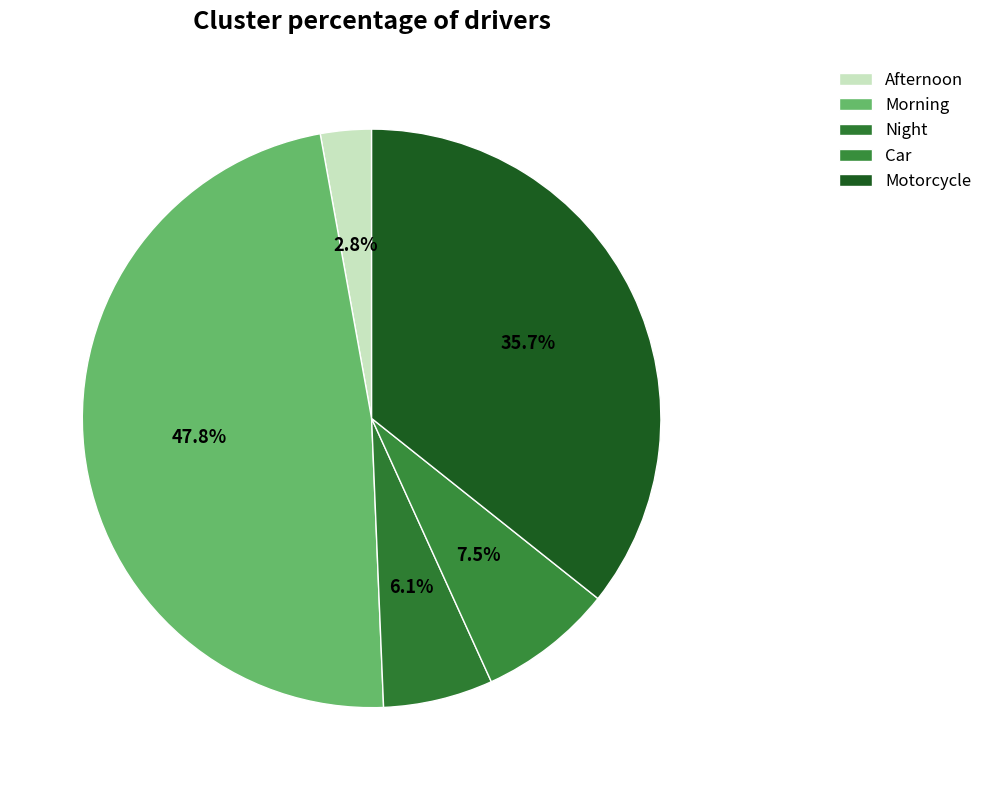

Is there any slice that represents more than half of the pie?

No